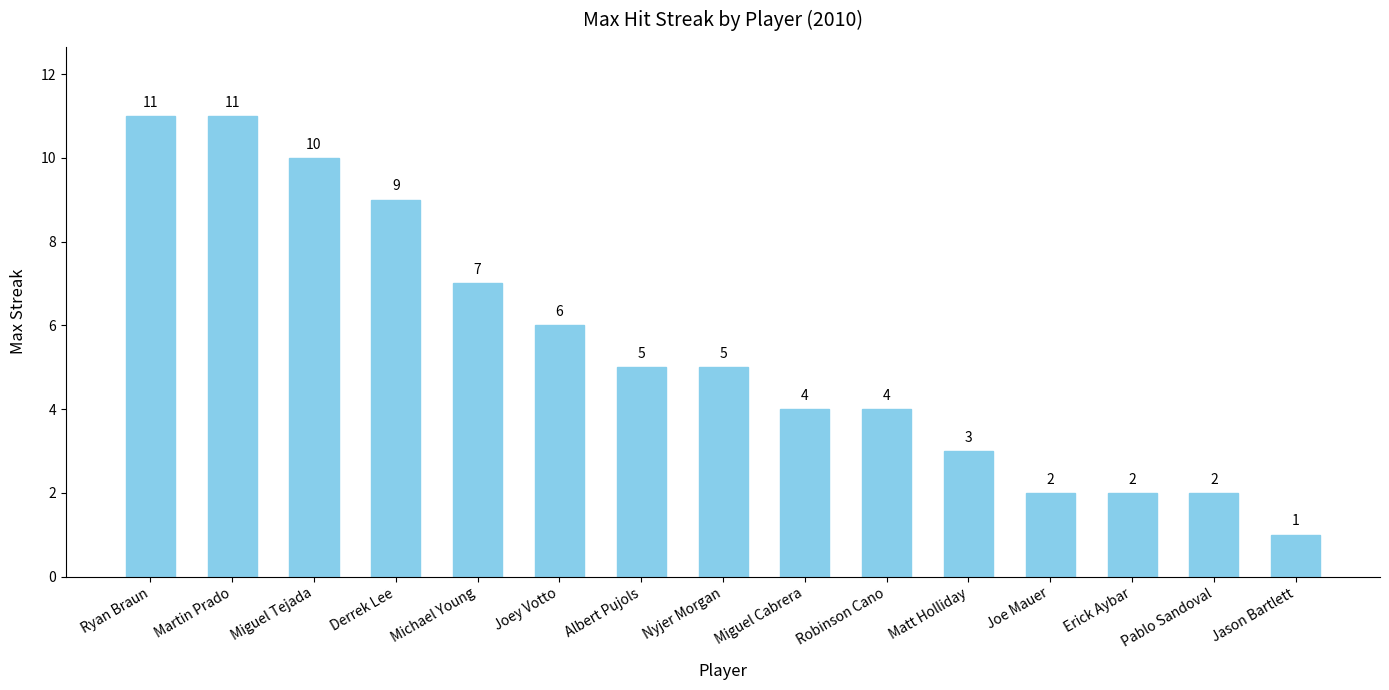

Are the bars grouped side by side (vs. stacked)?

No